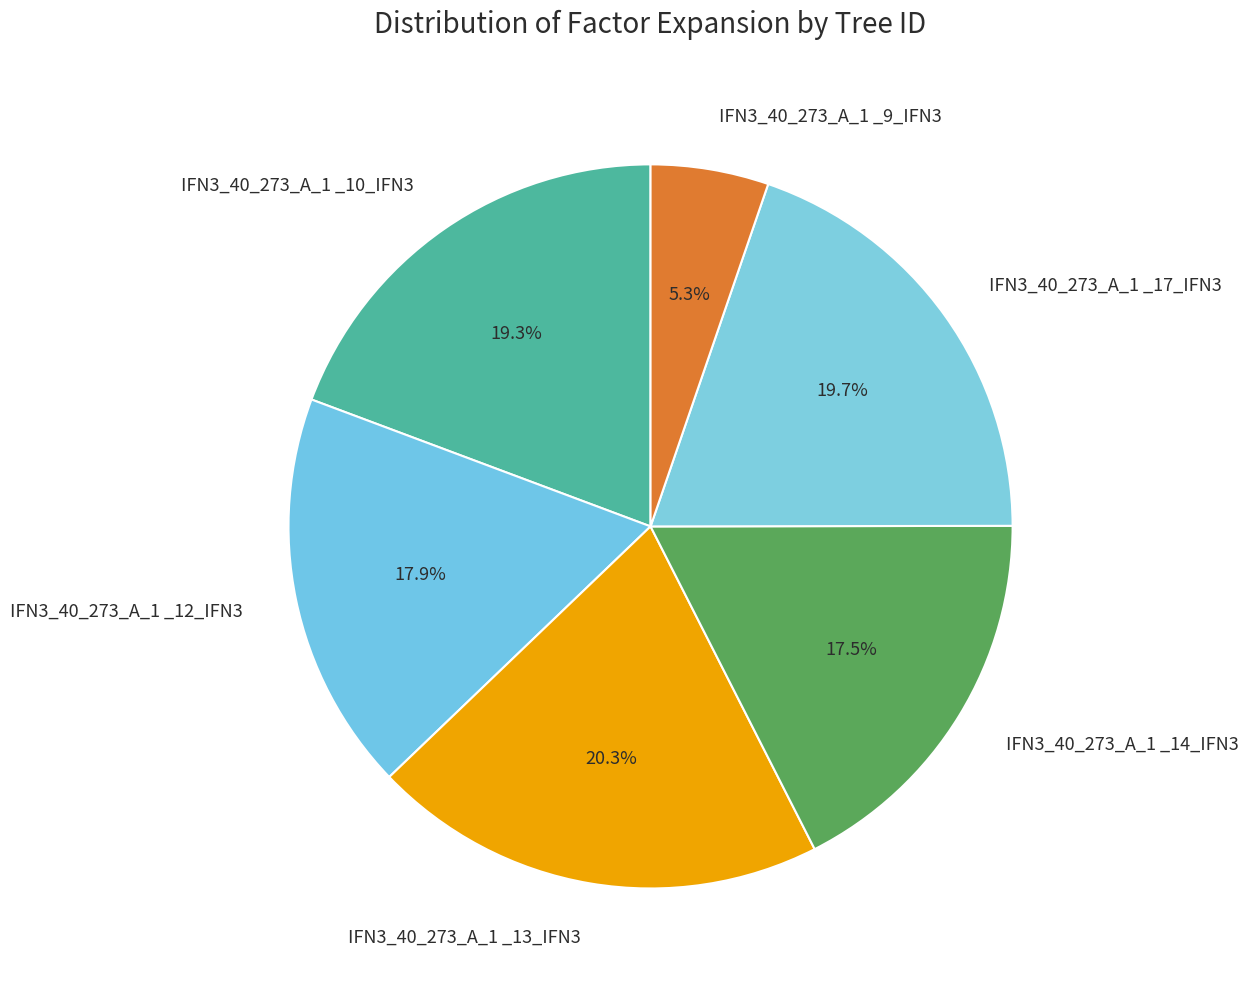

How many slices are in this pie chart?

6